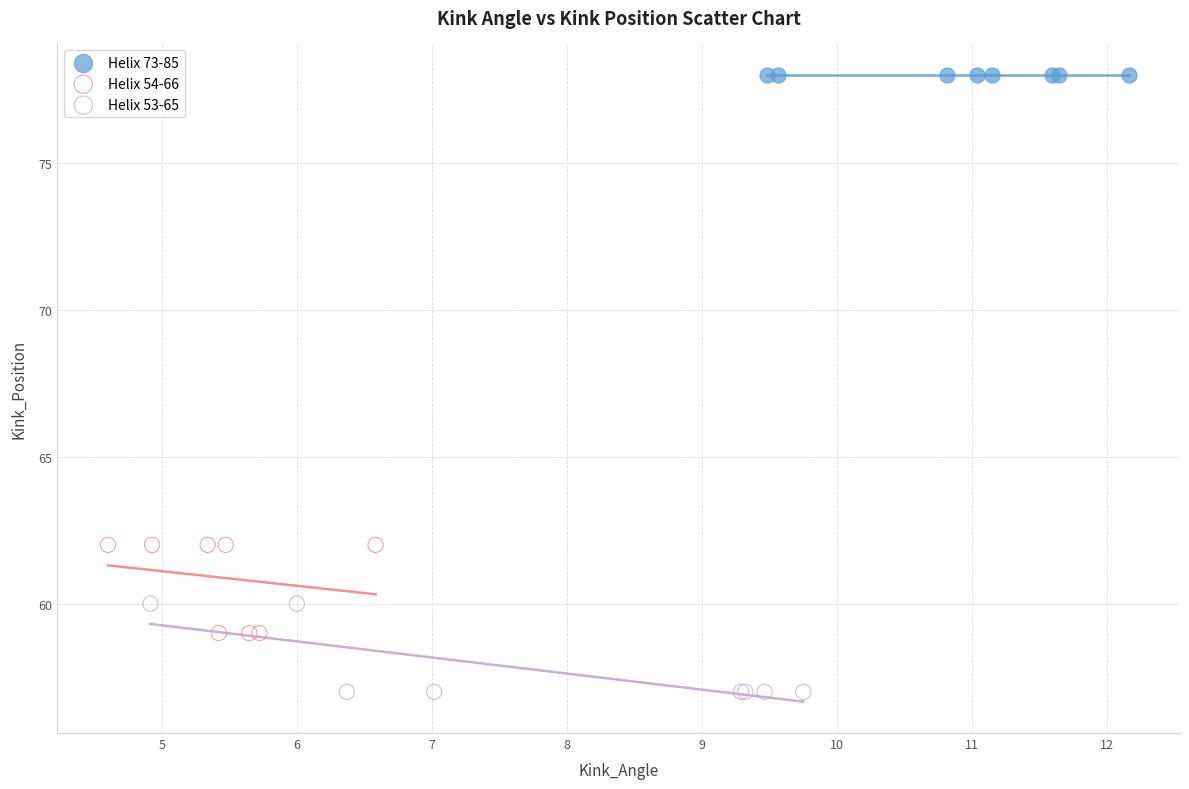

What are all the series names shown in the legend?

Helix 73-85, Helix 54-66, Helix 53-65